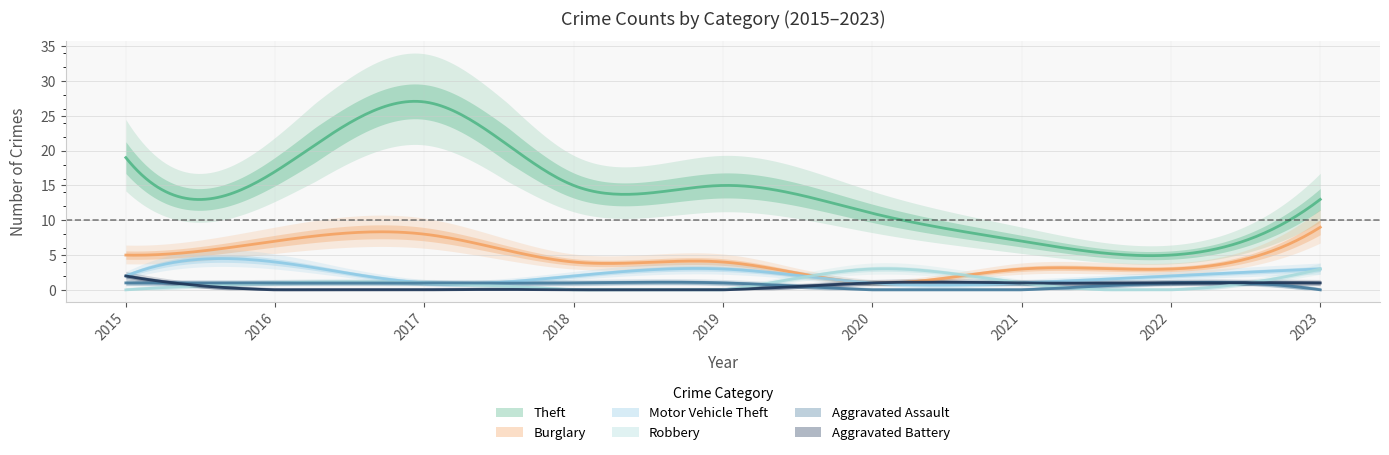

How many lines are shown in the chart?

6